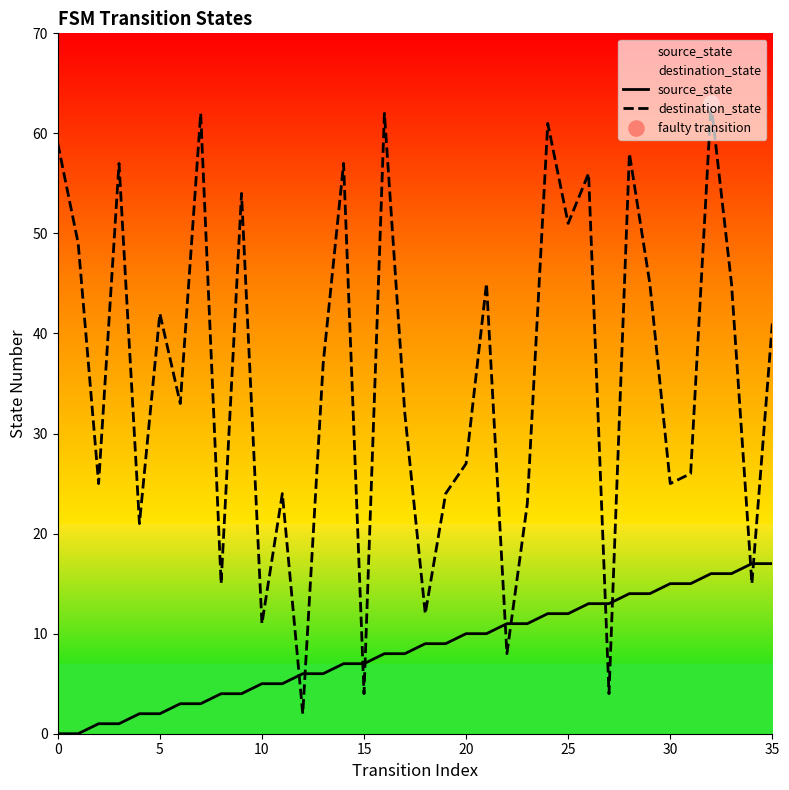

What are all the series names shown in the legend?

source_state, destination_state